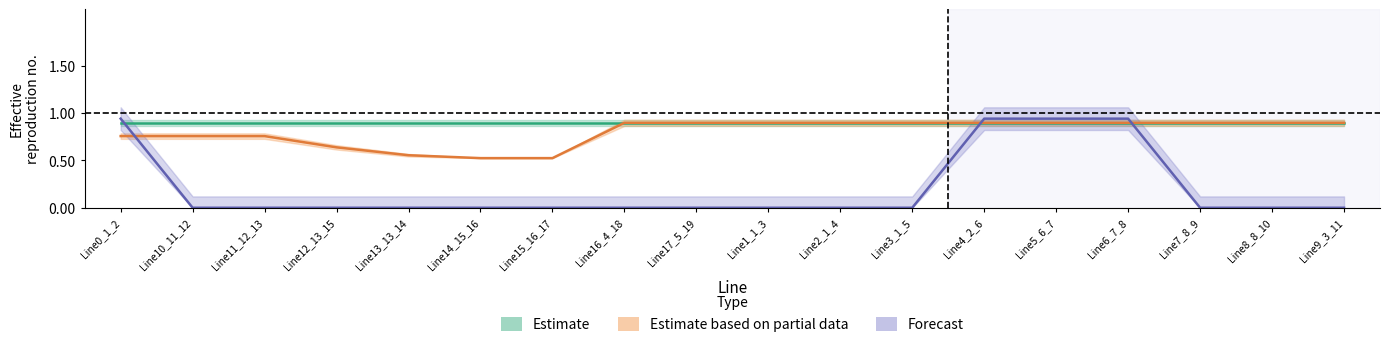

Which series has the largest range (max minus min)?

Forecast (centre)